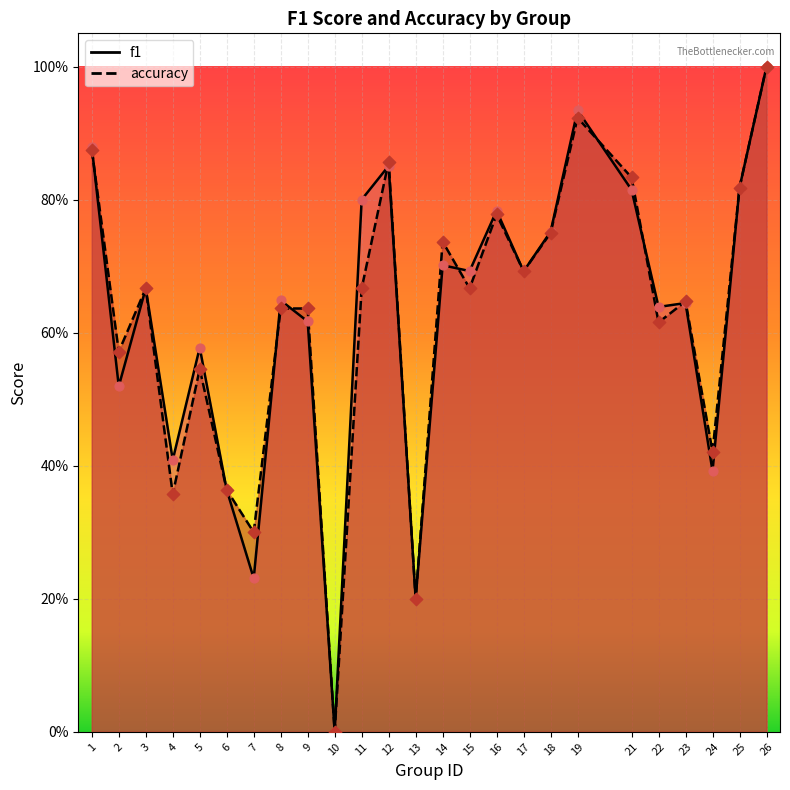

Which series has the largest total across all categories?

f1